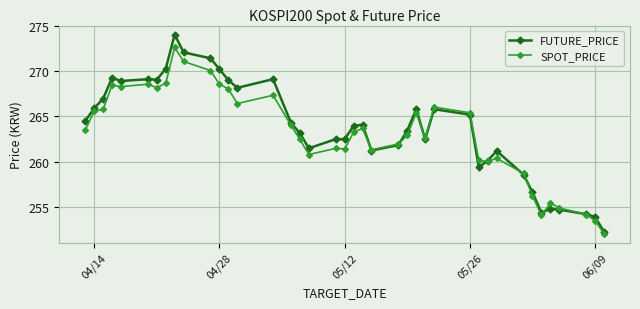

List the series in order of their peak value, highest first.

FUTURE_PRICE, SPOT_PRICE